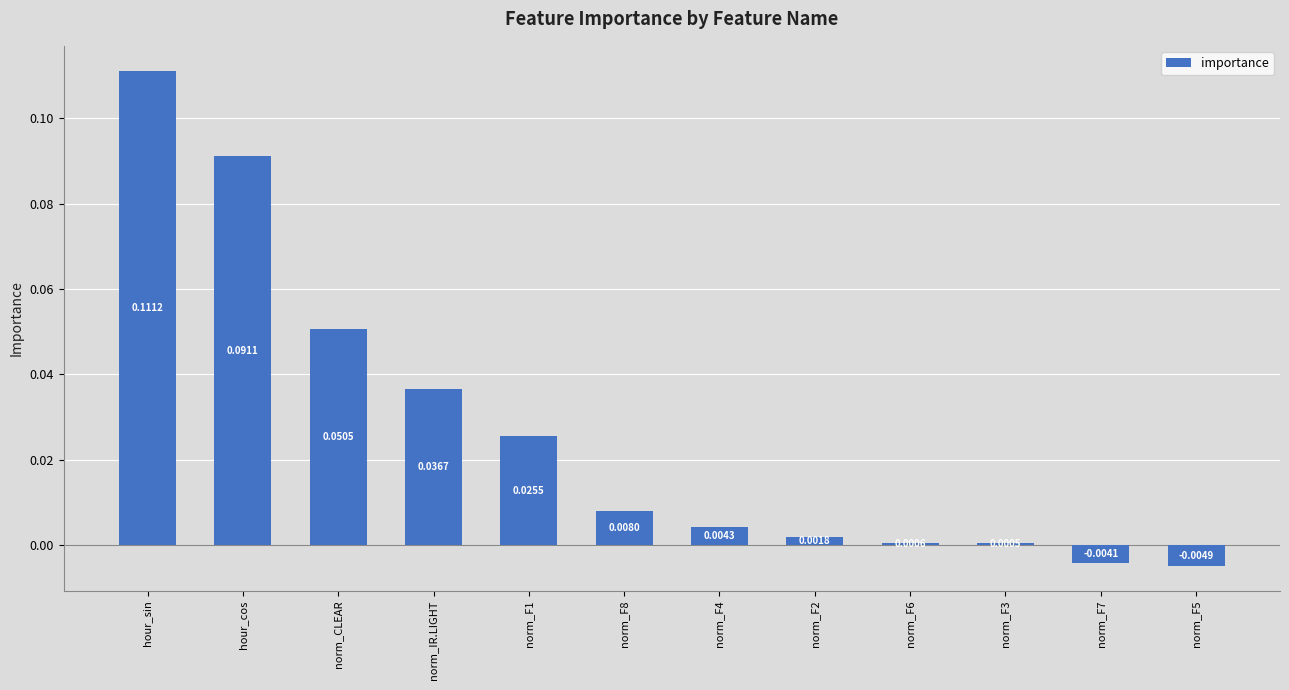

List the labels in order of value, largest first.

hour_sin, hour_cos, norm_CLEAR, norm_IR.LIGHT, norm_F1, norm_F8, norm_F4, norm_F2, norm_F6, norm_F3, norm_F7, norm_F5